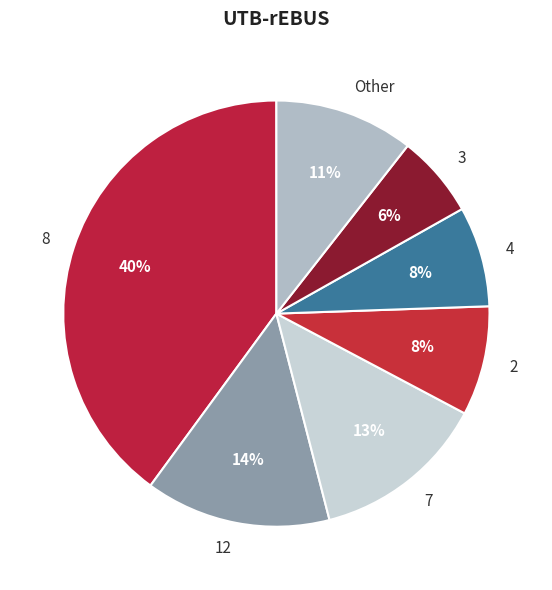

To the nearest percent, what percentage of the pie is Other?

11%